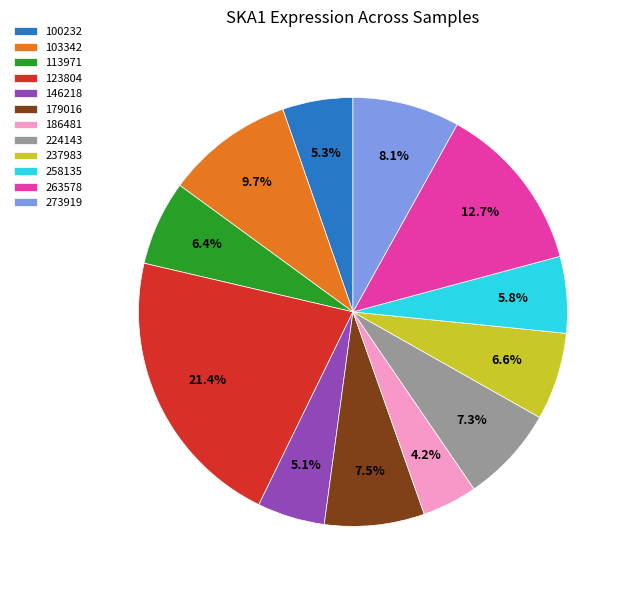

How many segments does this pie chart have?

12